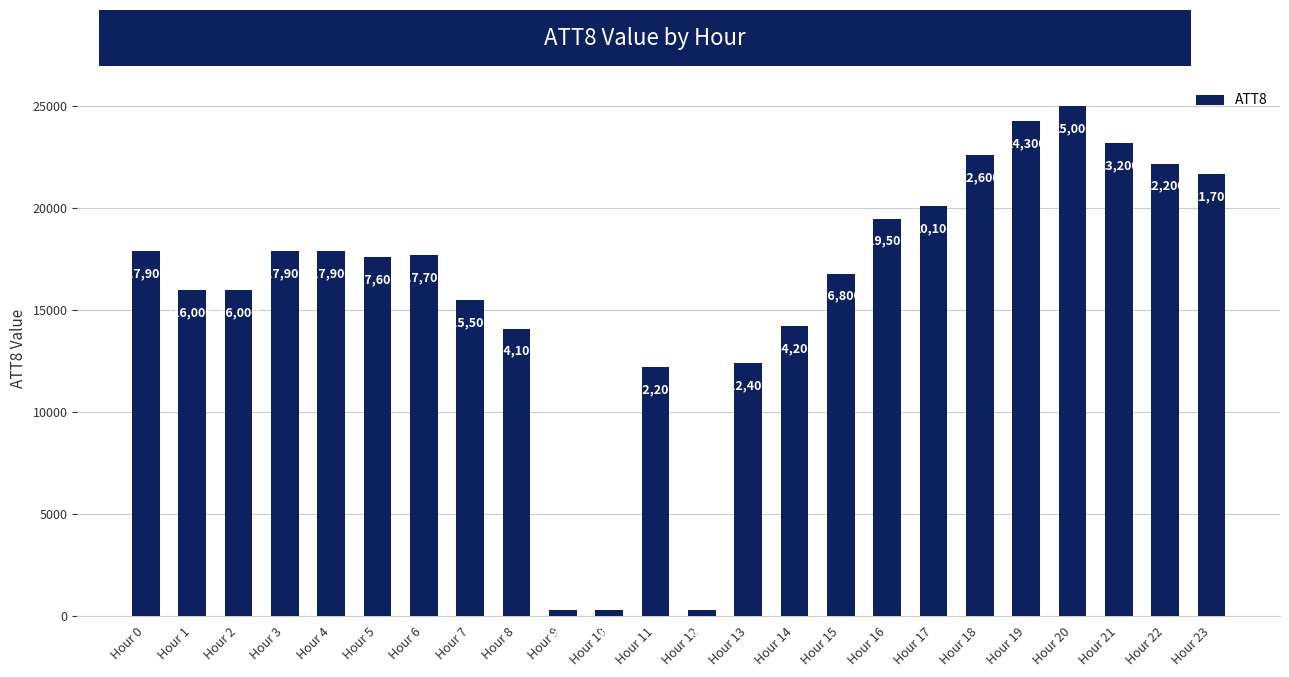

What is the difference between the maximum and minimum values?

24700